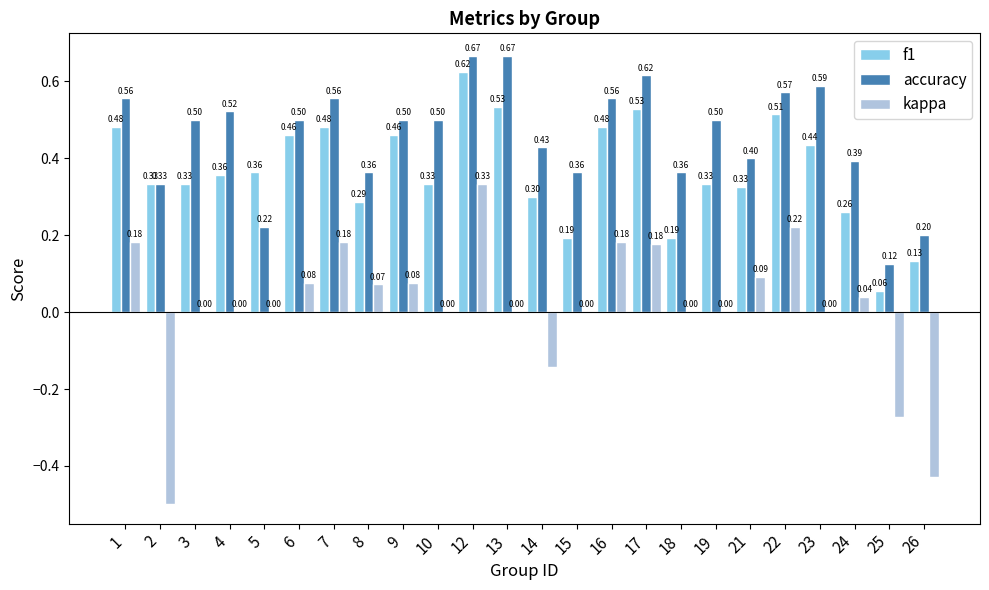

Which series has the largest total across all categories?

accuracy